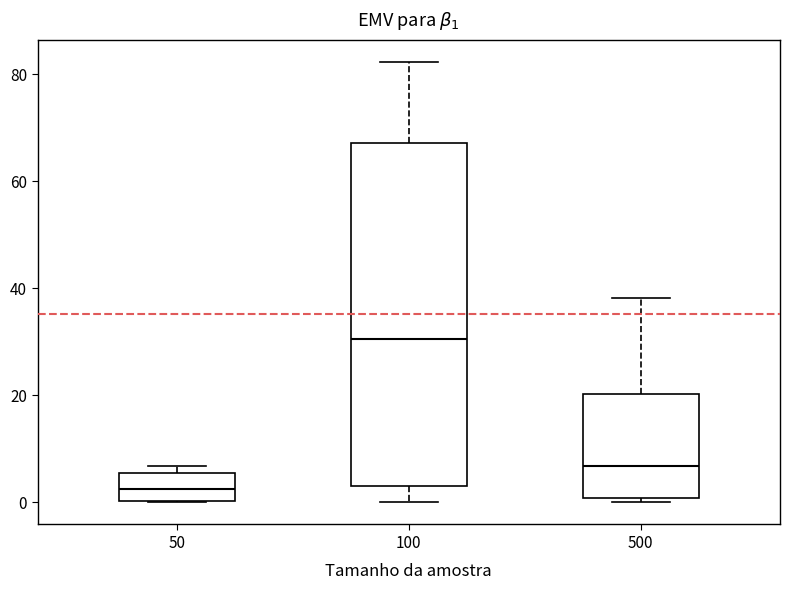

Which box has the lowest median line?

50